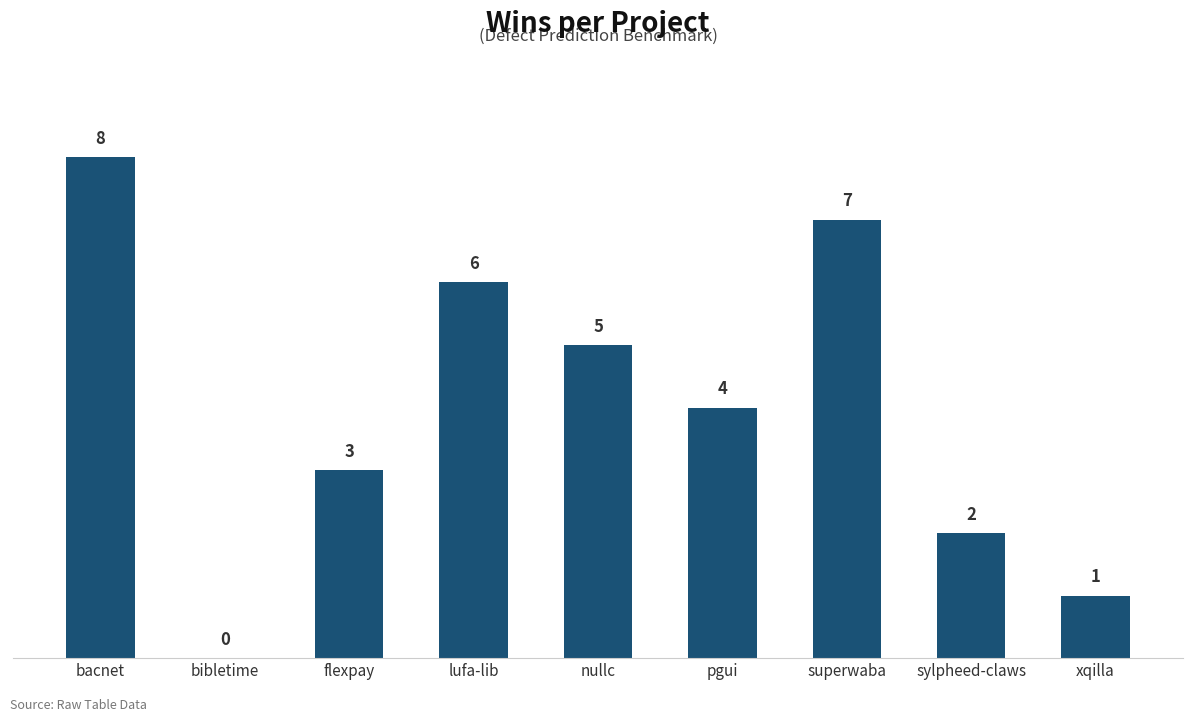

What is the sum of the values at lufa-lib and pgui?

10